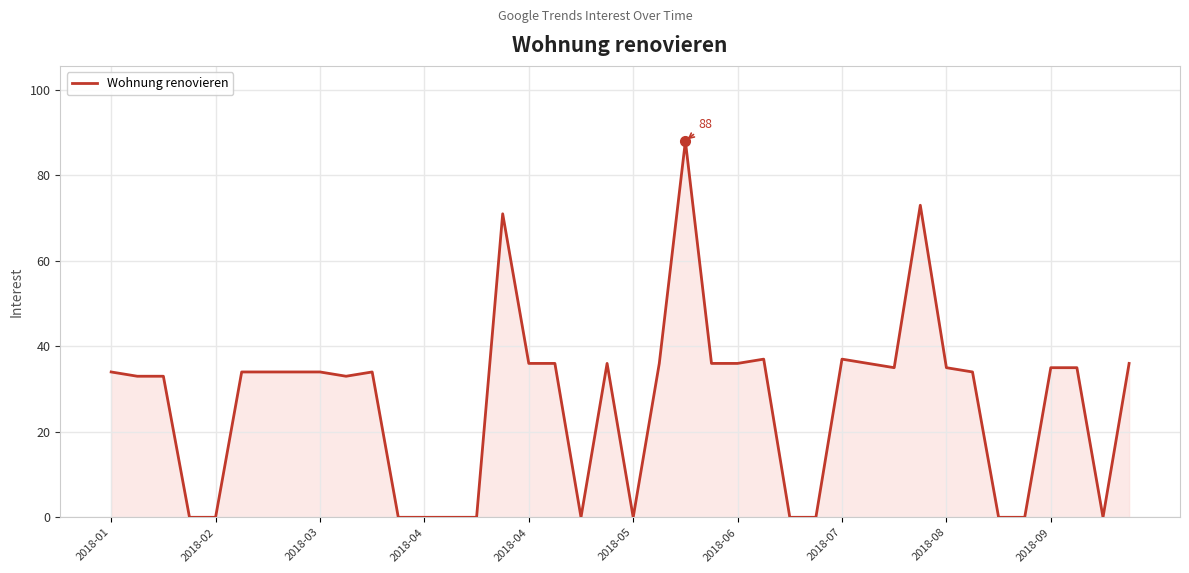

What is the greatest value displayed?

88